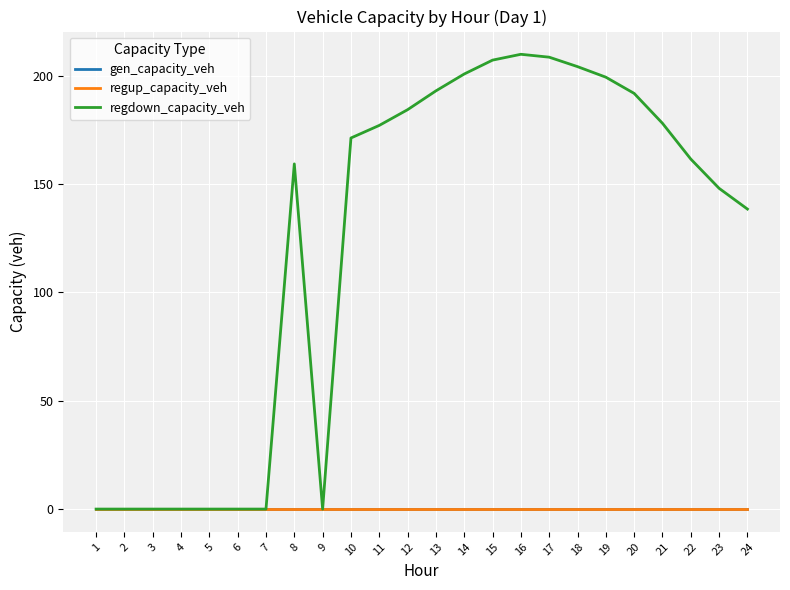

Does the chart display data point markers on the line(s)?

No